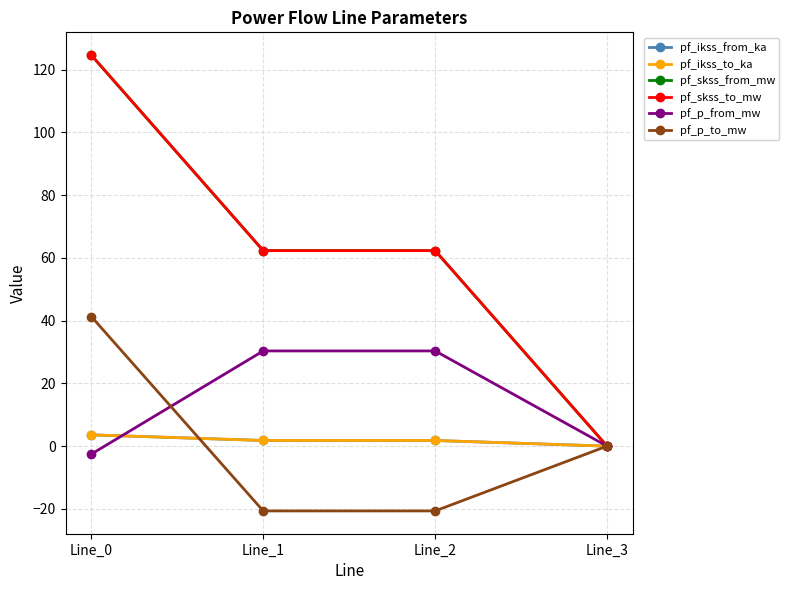

Which series has the largest range (max minus min)?

pf_skss_from_mw